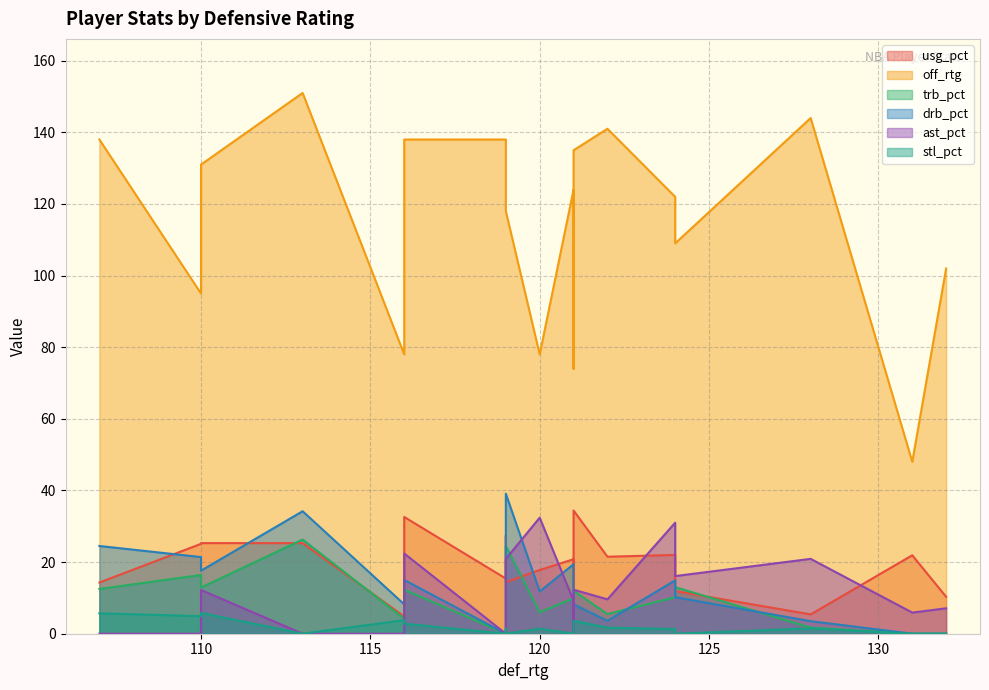

How many distinct data groups are displayed?

6